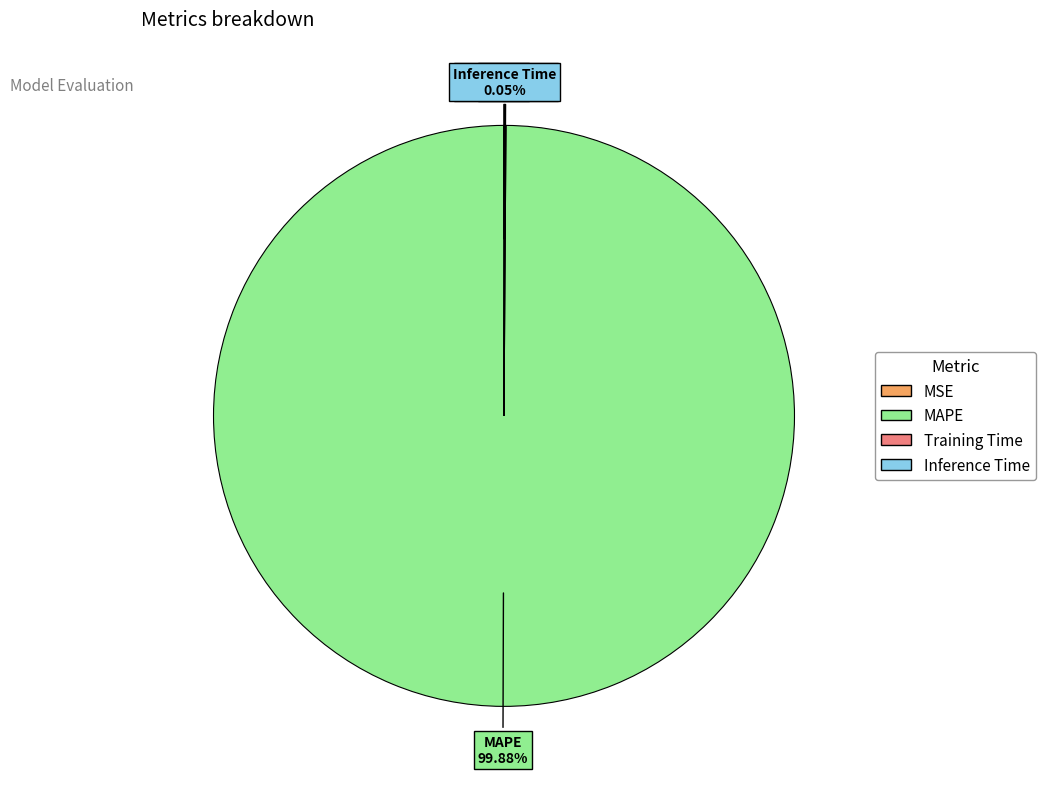

To the nearest percent, what is the difference between the largest and smallest slice percentages?

100%